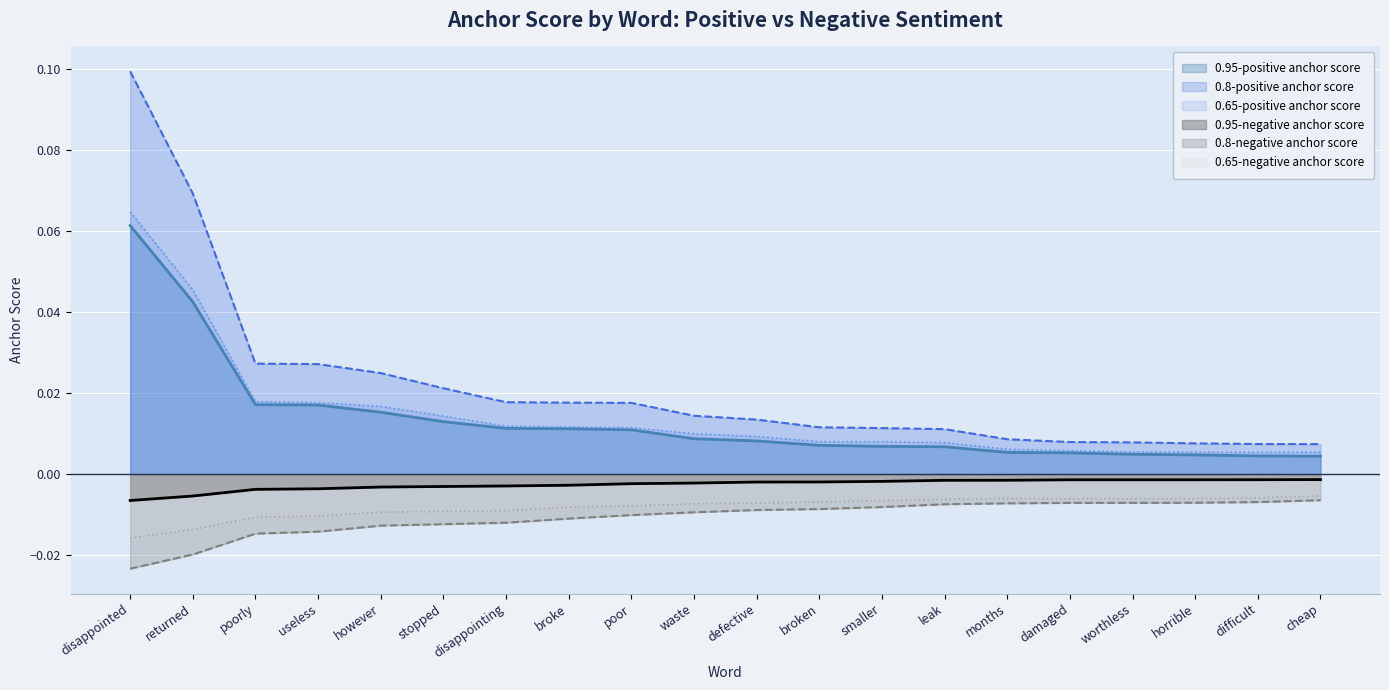

In 0.65-negative anchor score, how many points are higher than both neighbors (excluding endpoints)?

1